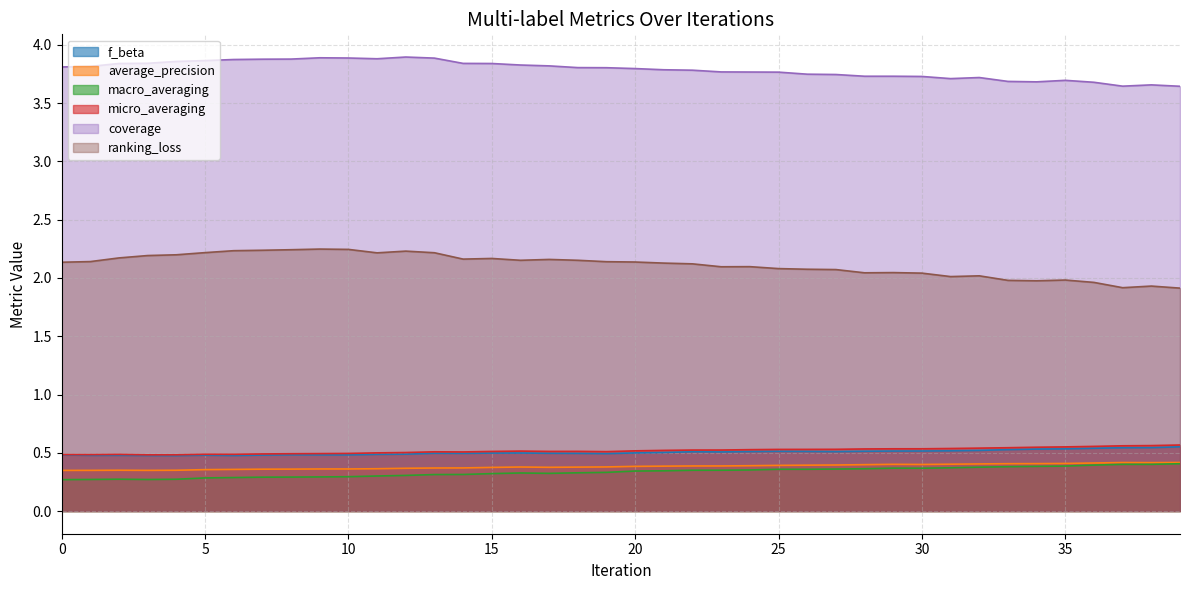

Does the chart have visible grid lines?

Yes